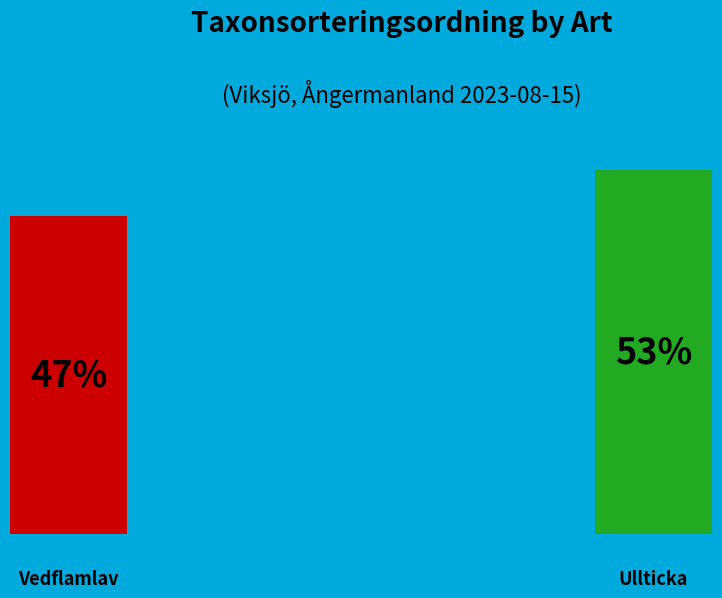

Count the number of slices in the pie.

2